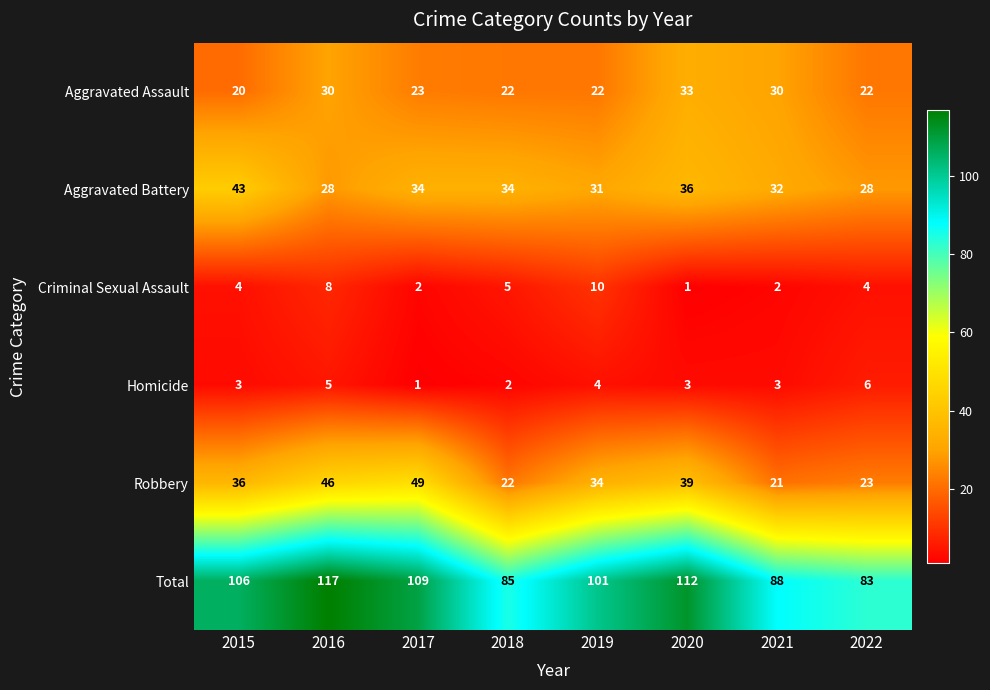

Which category has the highest value across all series?

2016